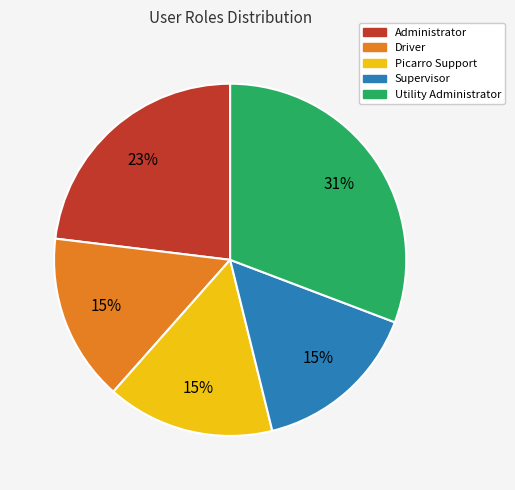

How many slices are in this pie chart?

5